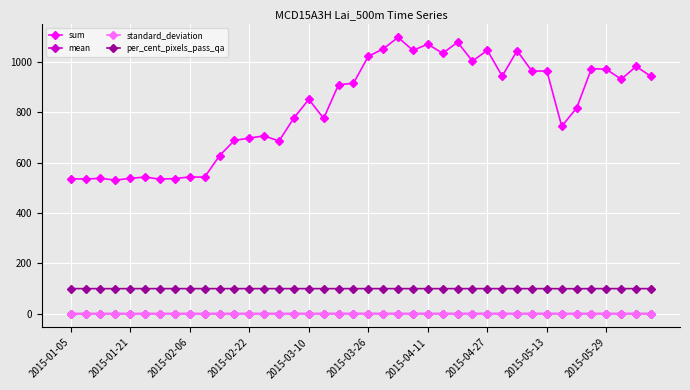

In mean, how many points are lower than both neighbors (excluding endpoints)?

13